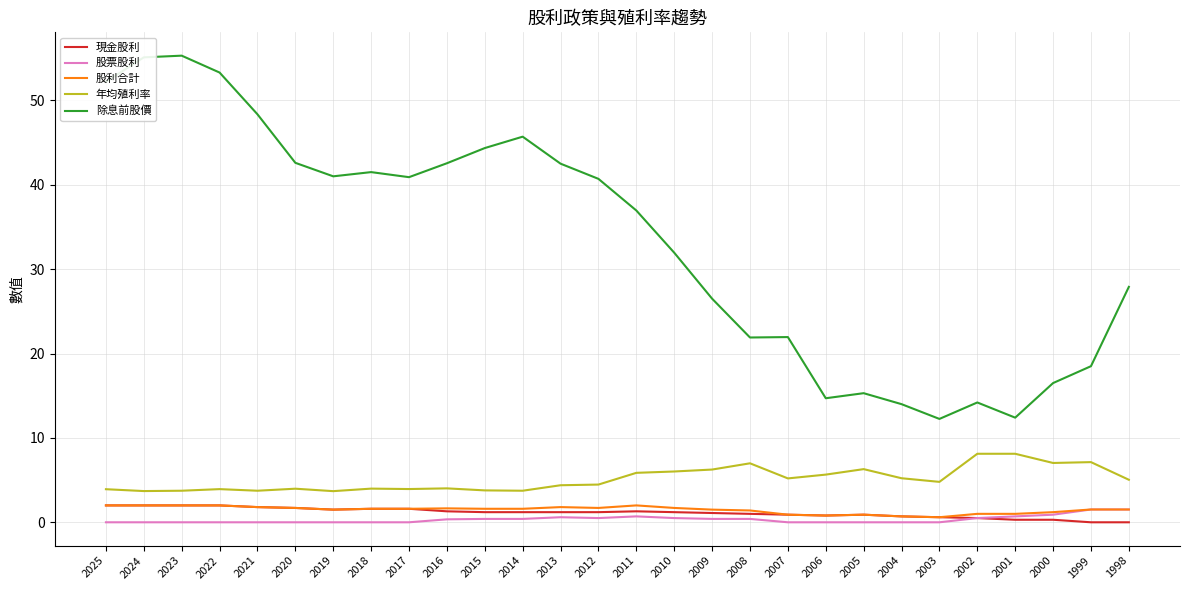

Is the value of 除息前股價 at 2008 greater than the value of 股票股利 at 2015?

Yes